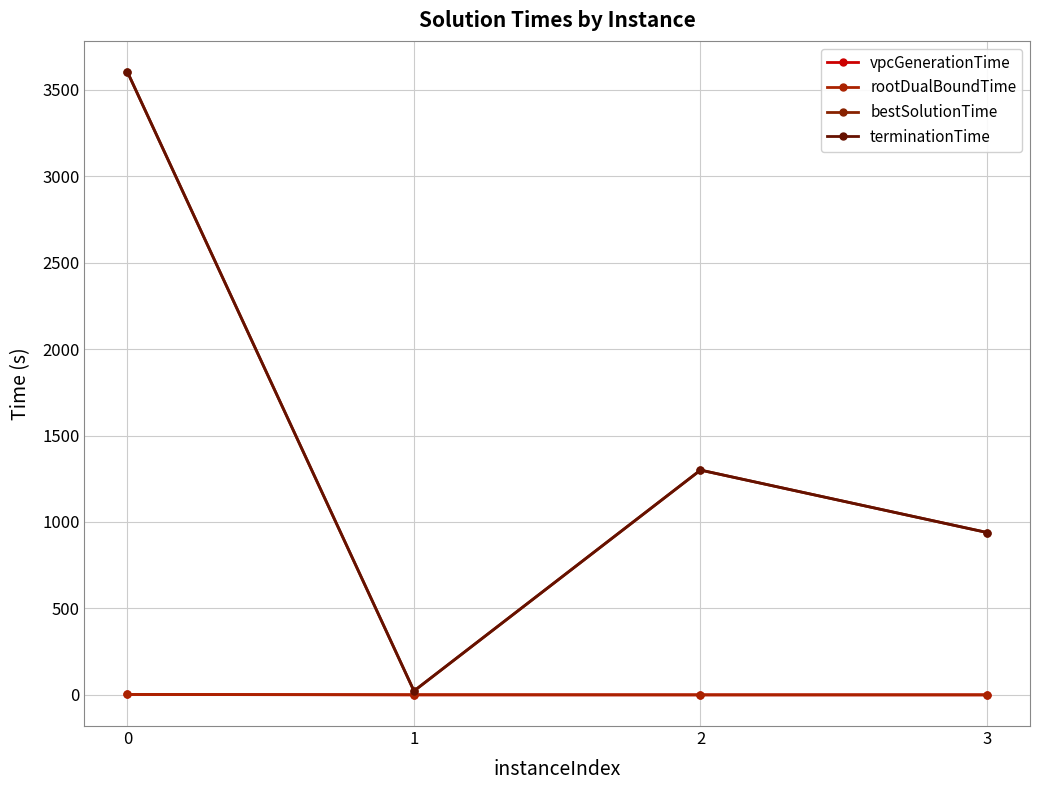

What is the total value across all series at 0?

7210.1